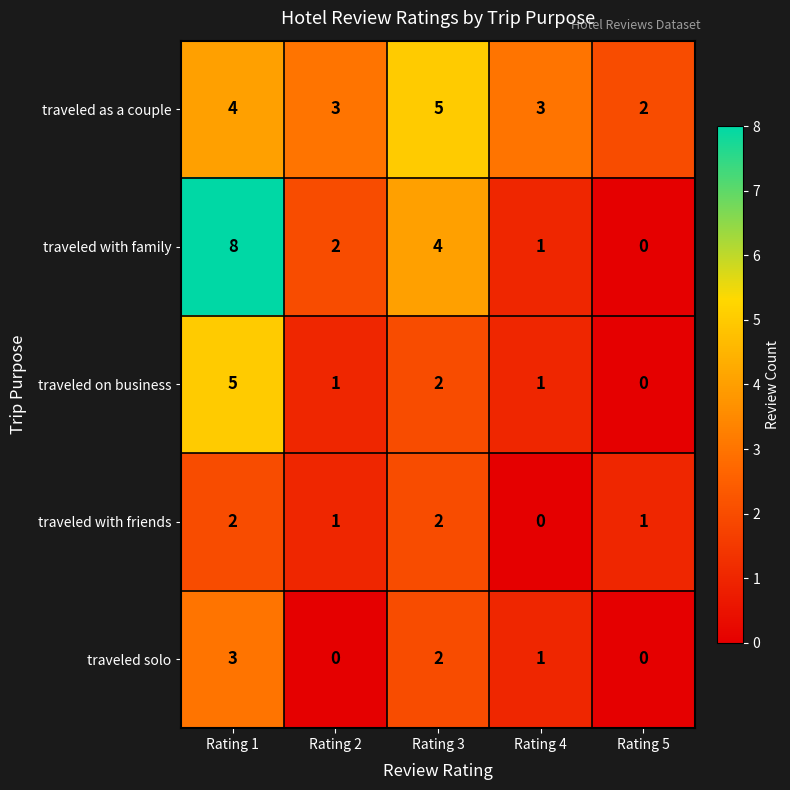

Which series changed the most between Rating 1 and Rating 2?

traveled with family